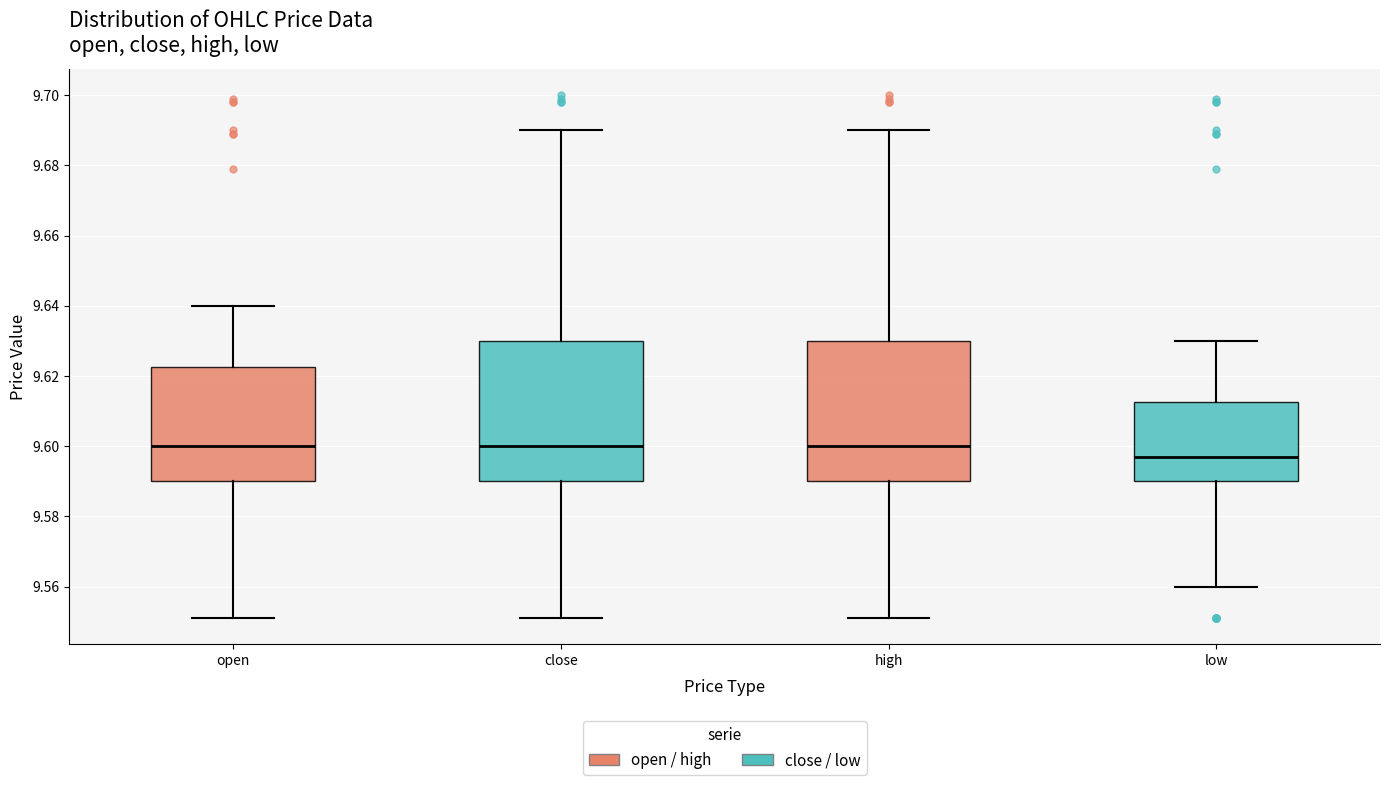

Reading left to right, transcribe this box plot: for each box, give where its median line is, the range the box spans, and where its two whiskers end, as read against the y-axis. The values are not printed on the chart, so give them approximately, as read against the axis.

open: median 9.600, box 9.590 to 9.622, whiskers 9.552 to 9.640
close: median 9.600, box 9.590 to 9.630, whiskers 9.552 to 9.690
high: median 9.600, box 9.590 to 9.630, whiskers 9.552 to 9.690
low: median 9.598, box 9.590 to 9.612, whiskers 9.560 to 9.630